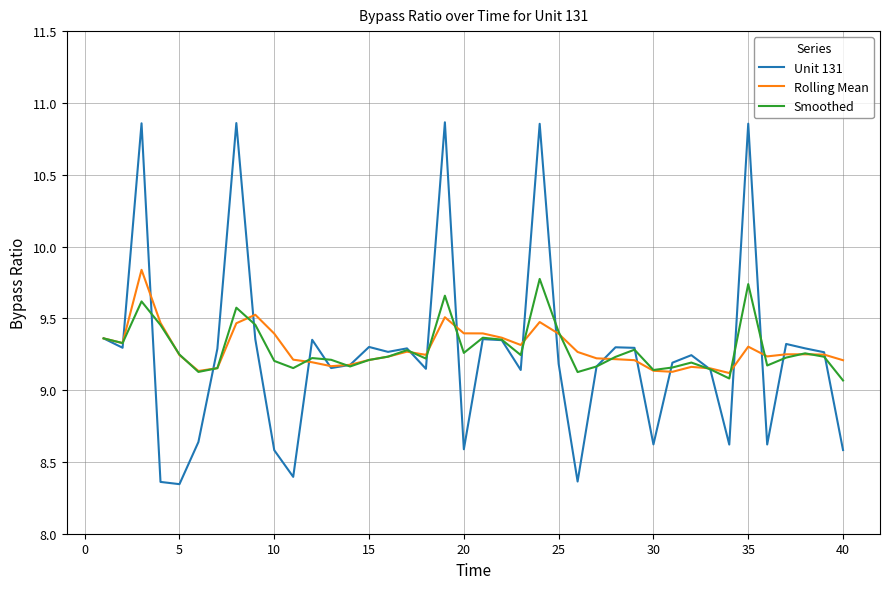

How many series are shown in this chart?

3